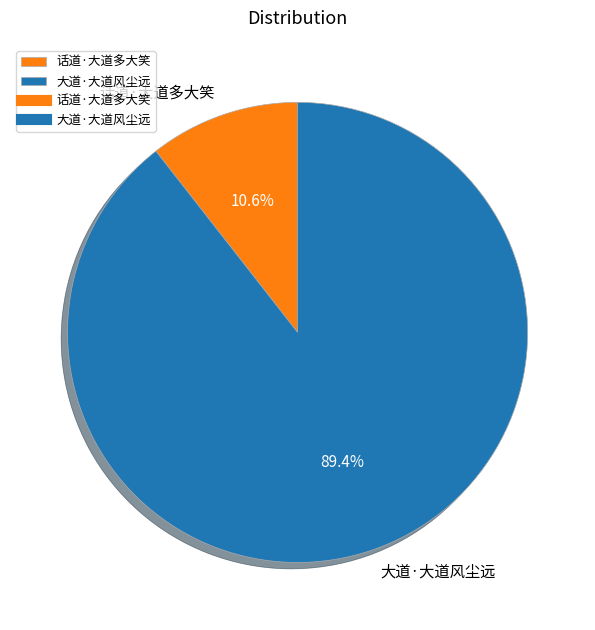

To the nearest percent, what portion does 话道·大道多大笑 represent?

11%